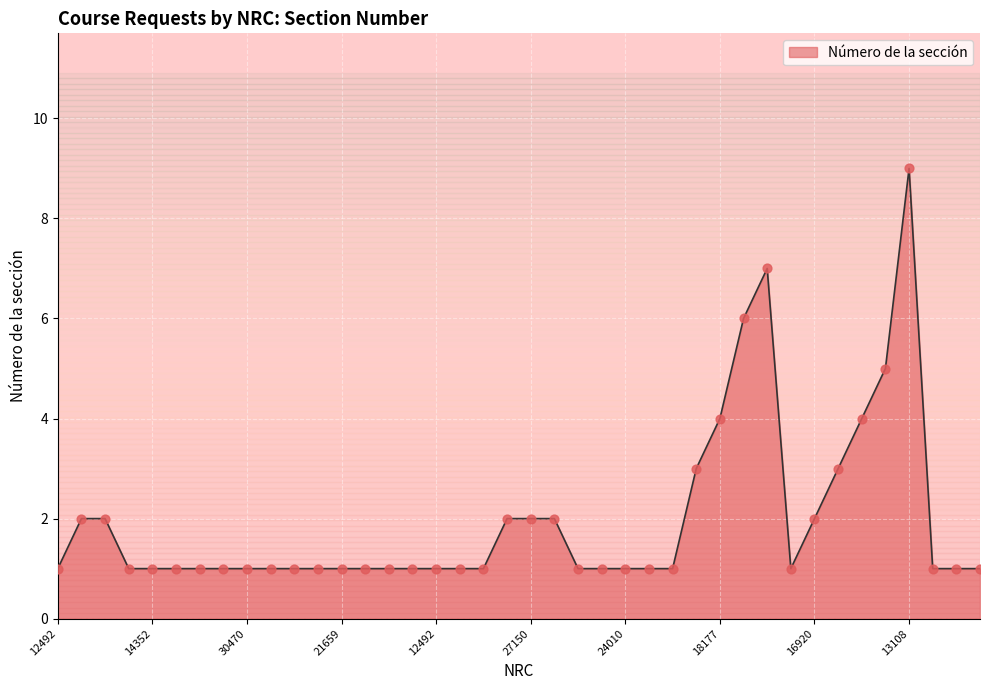

What is the difference between the maximum and minimum values?

8